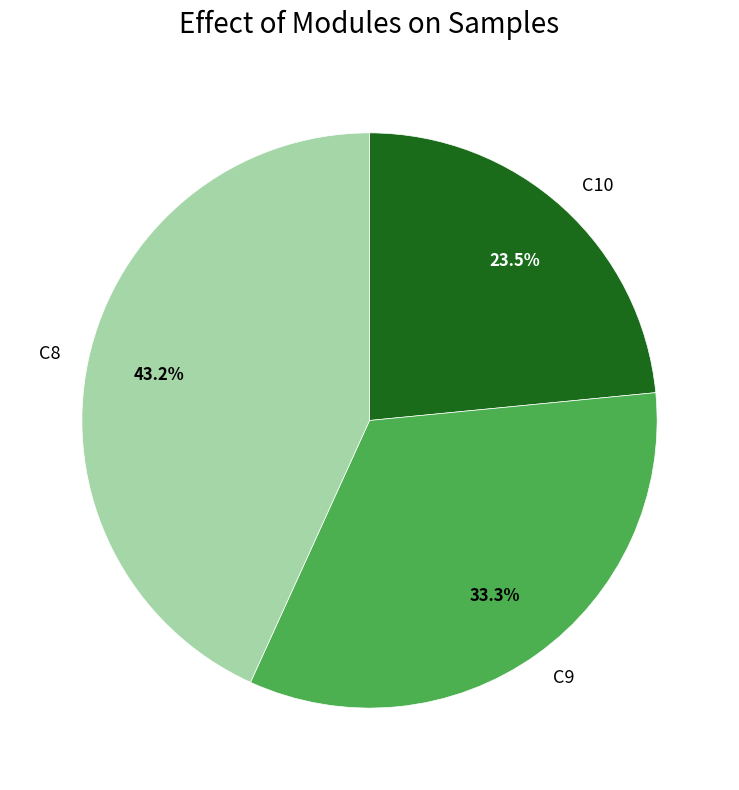

Does C10 account for over 50% of the chart?

No